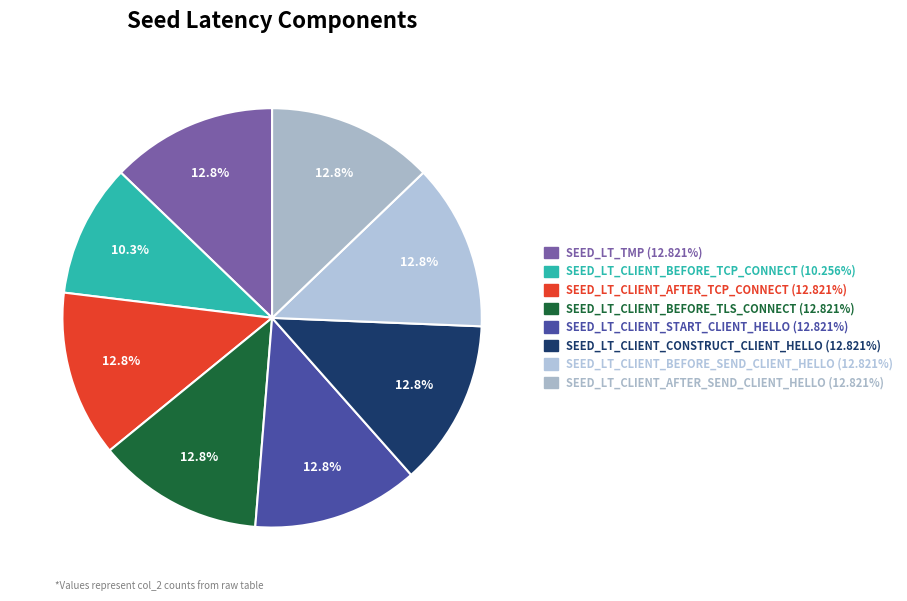

Does any single category account for the majority?

No